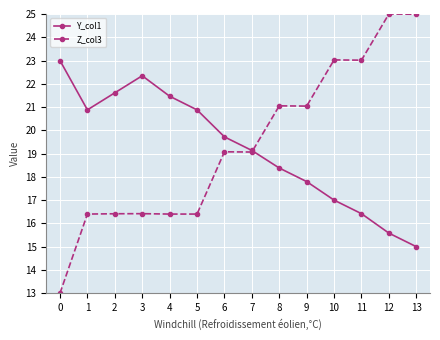

Rank the series by their maximum value, from lowest to highest.

Y_col1, Z_col3